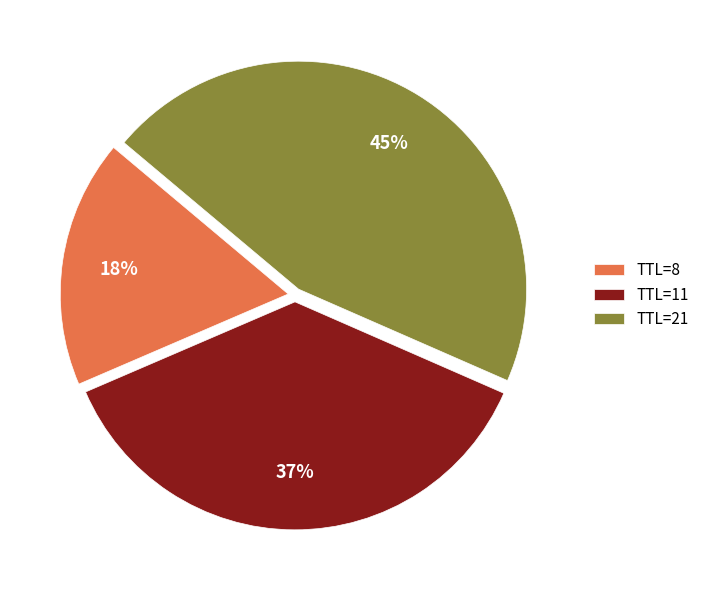

To the nearest percent, what is the difference between the TTL=8 and TTL=11 slice percentages?

19%